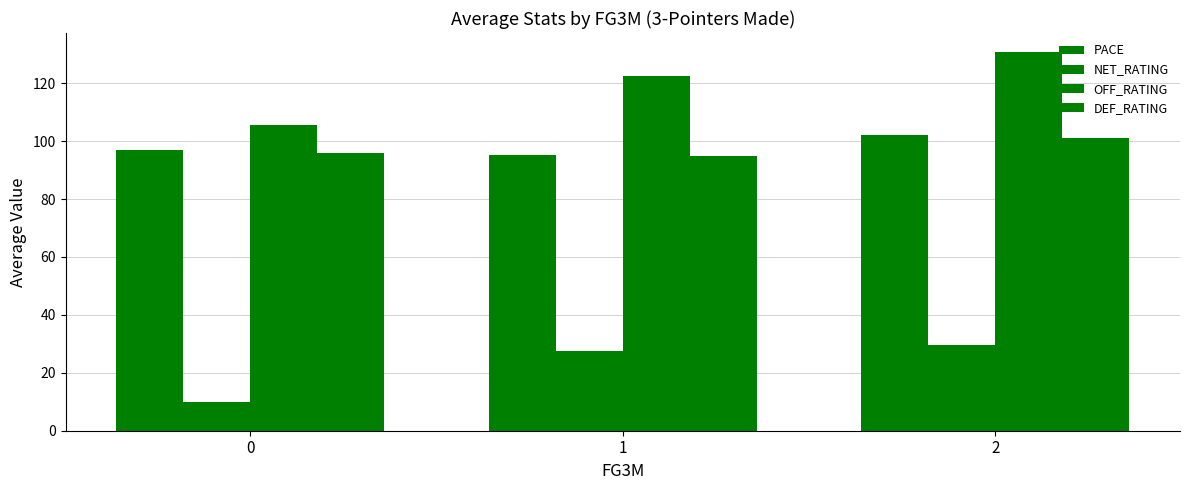

How many distinct data groups are displayed?

4